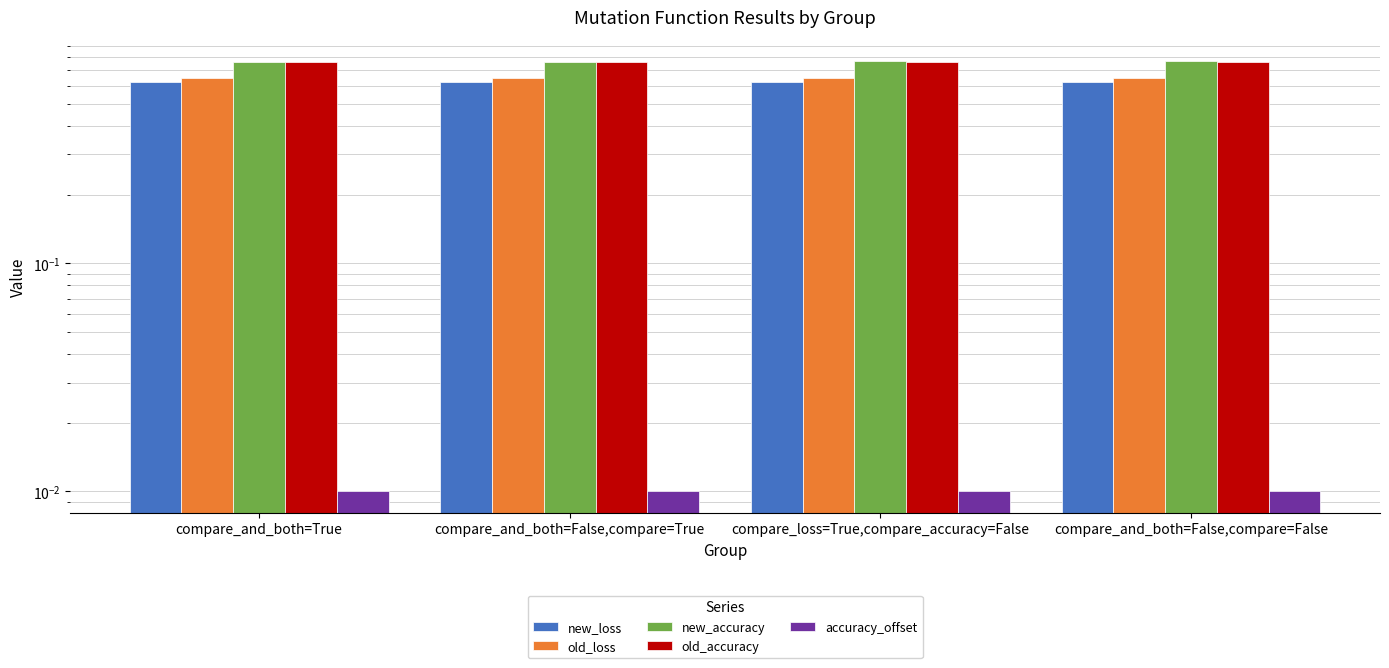

True or false: accuracy_offset has a value of 0.0 at compare_and_both=False,compare=False.

False